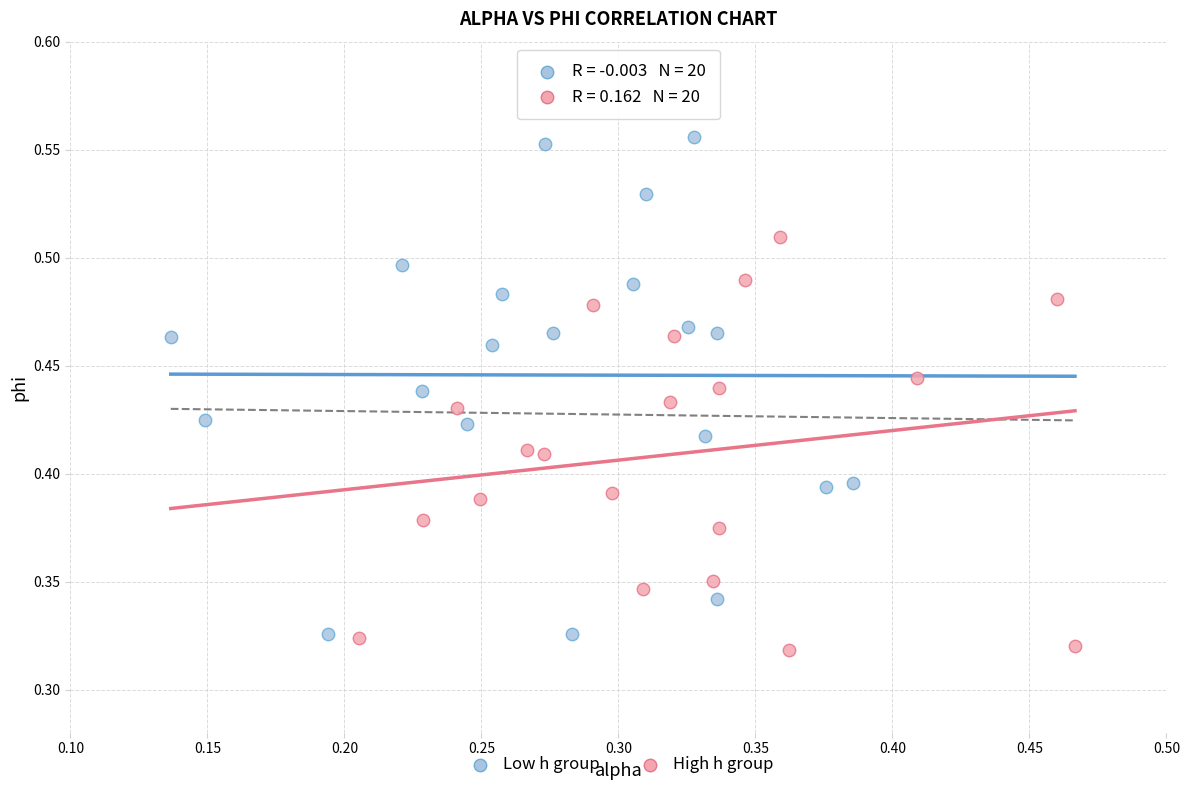

What are all the series names shown in the legend?

Low h group, High h group